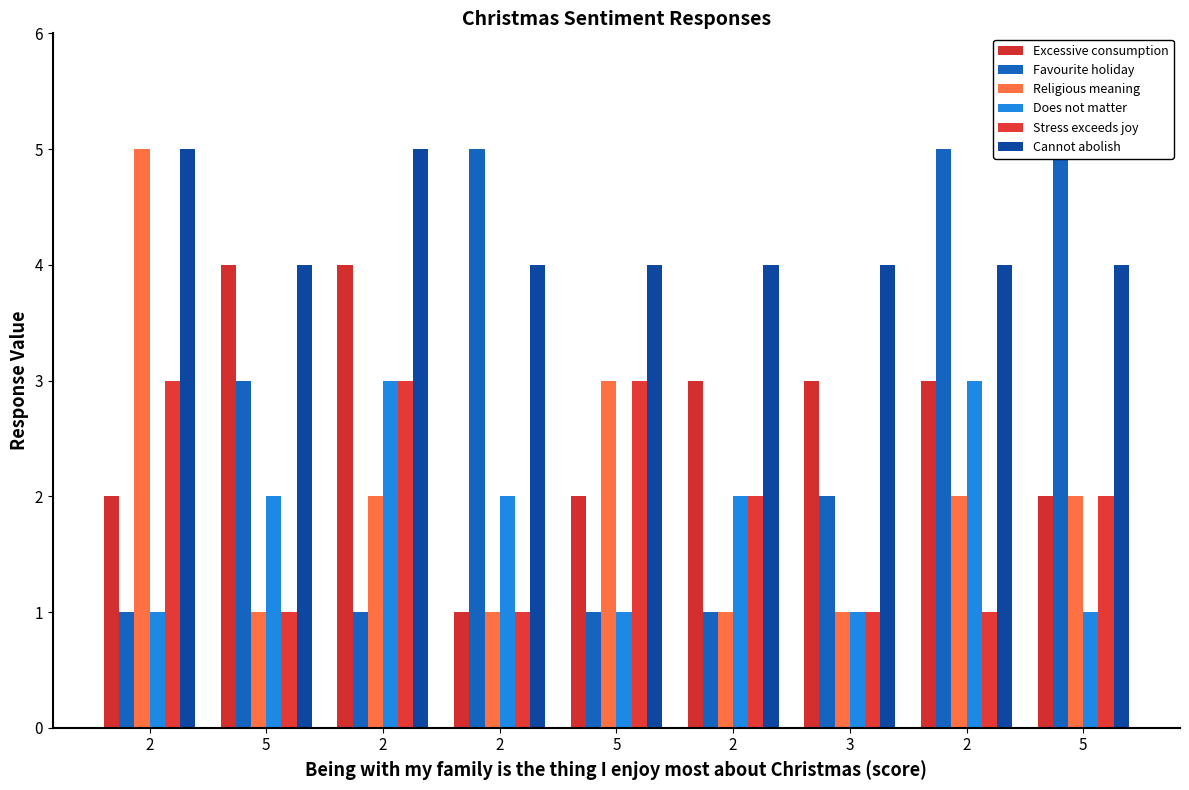

What is the difference between the maximum and minimum values in the Favourite holiday series?

4